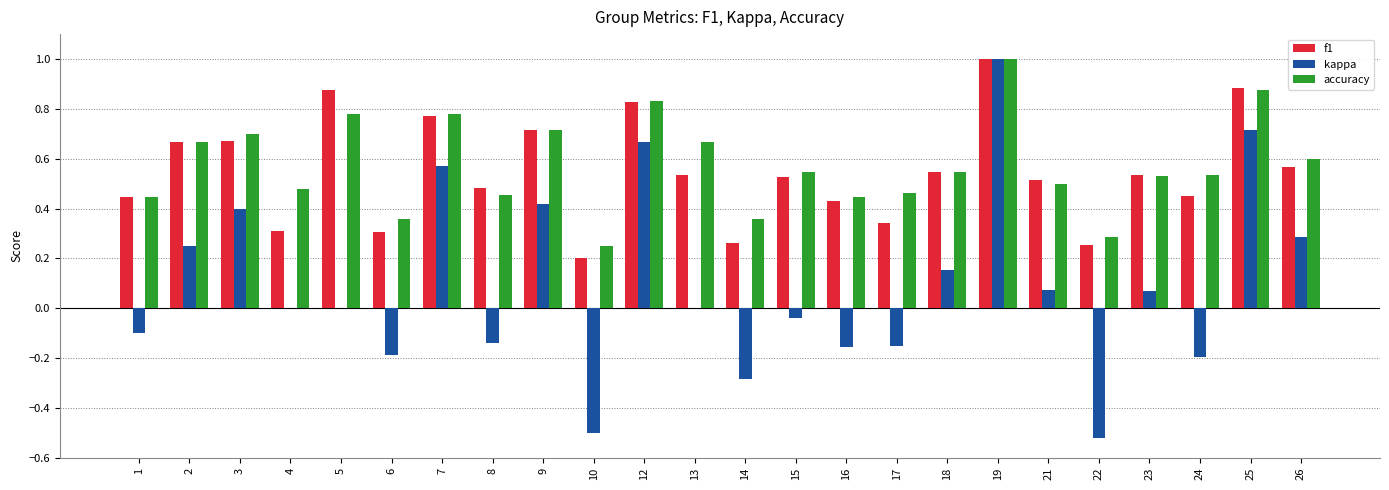

How many groups of bars are there?

24